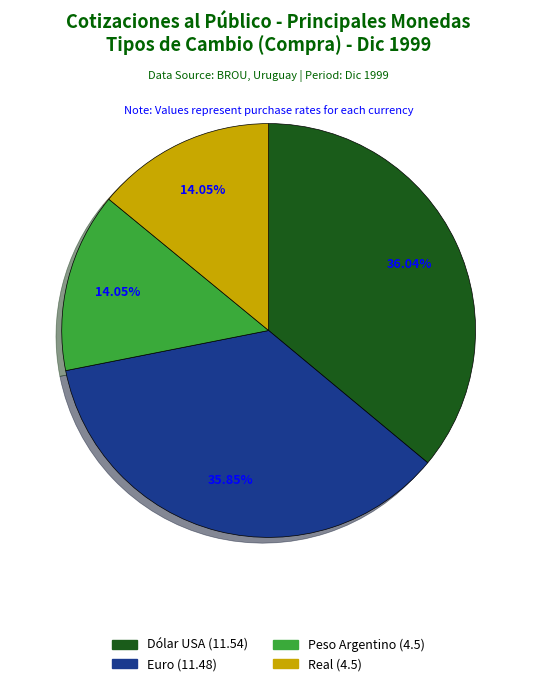

Approximately how many times larger is the value at Real compared to Euro?

0.4